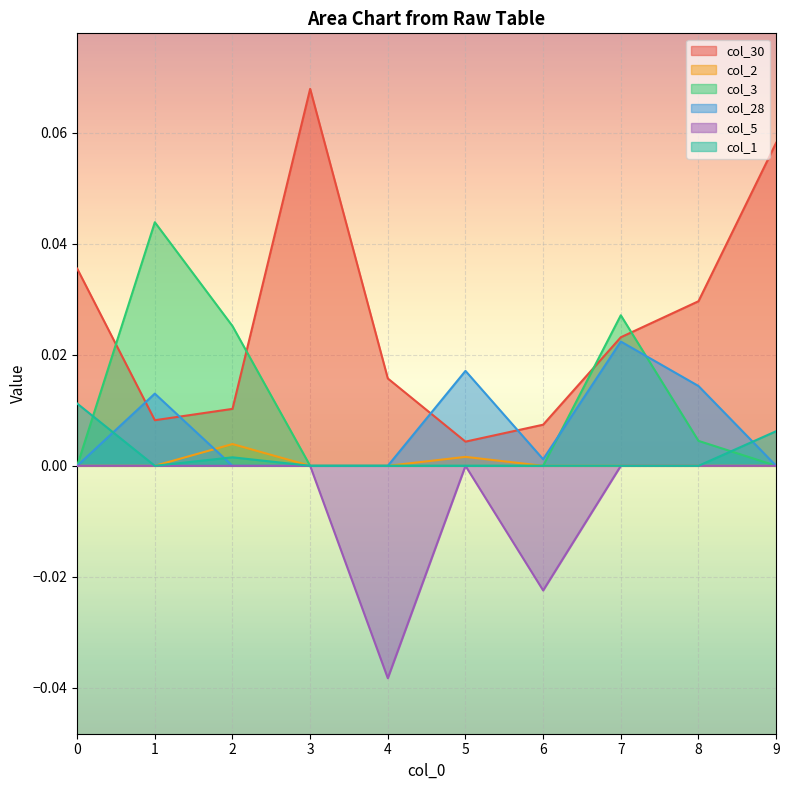

How many series are shown in this chart?

6